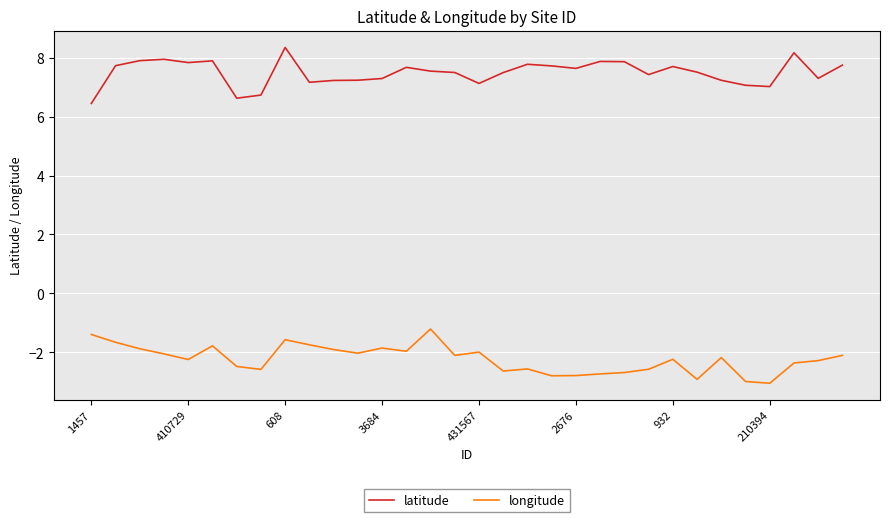

What is the minimum value shown in the chart?

-3.0